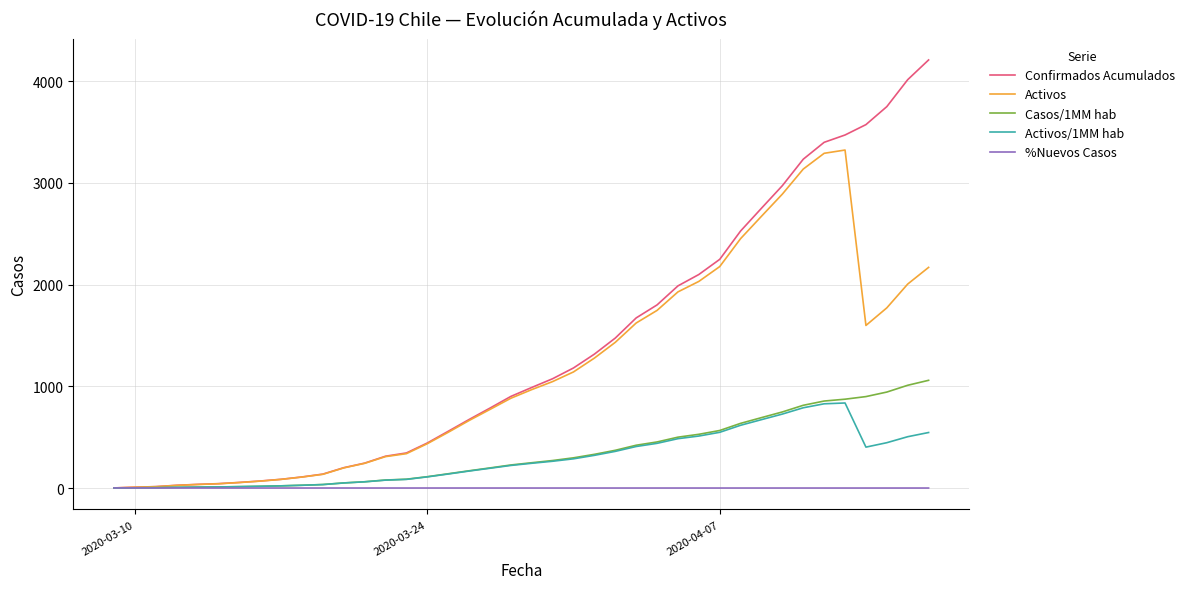

Which series has the largest total across all categories?

Confirmados Acumulados